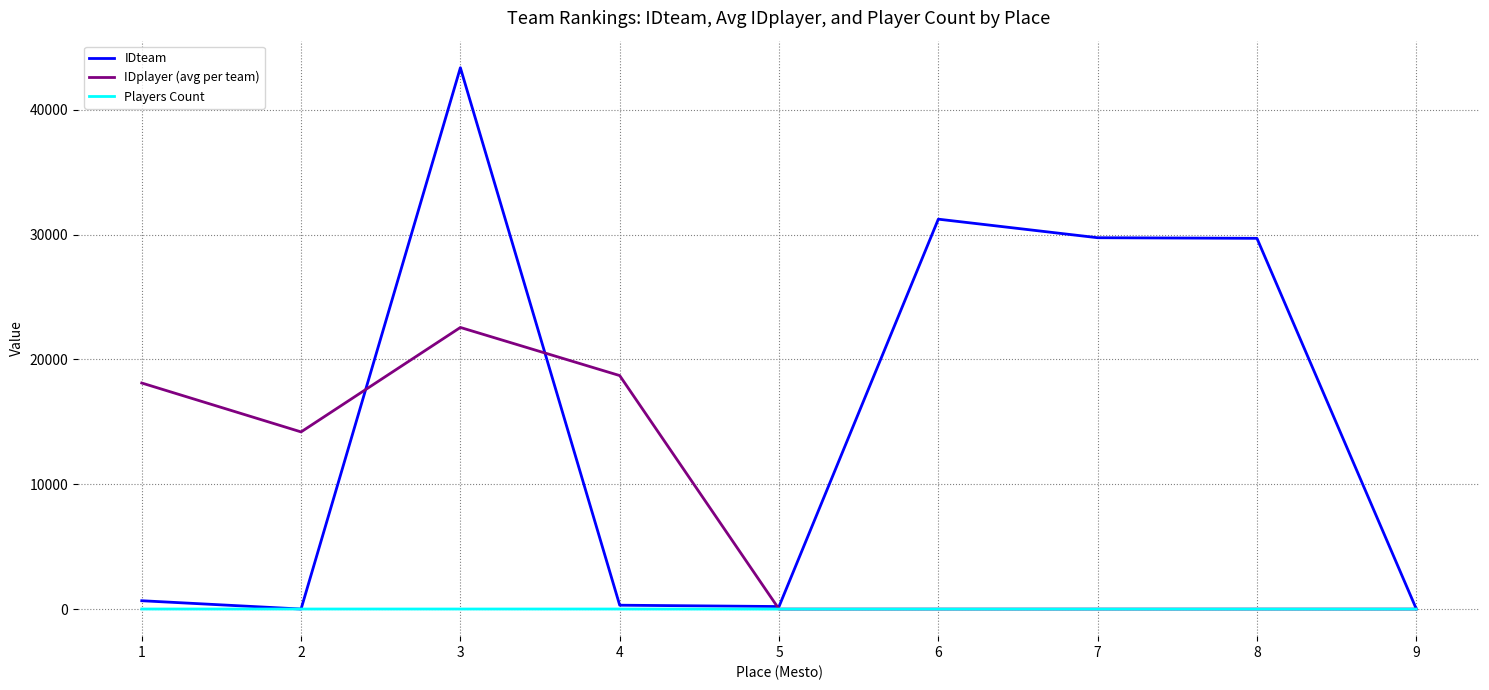

What is the average value of the Players Count series?

2.7